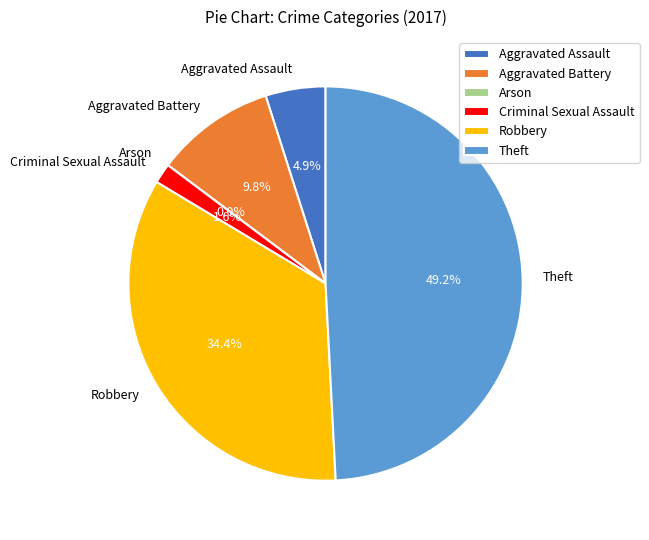

Count the number of slices in the pie.

6